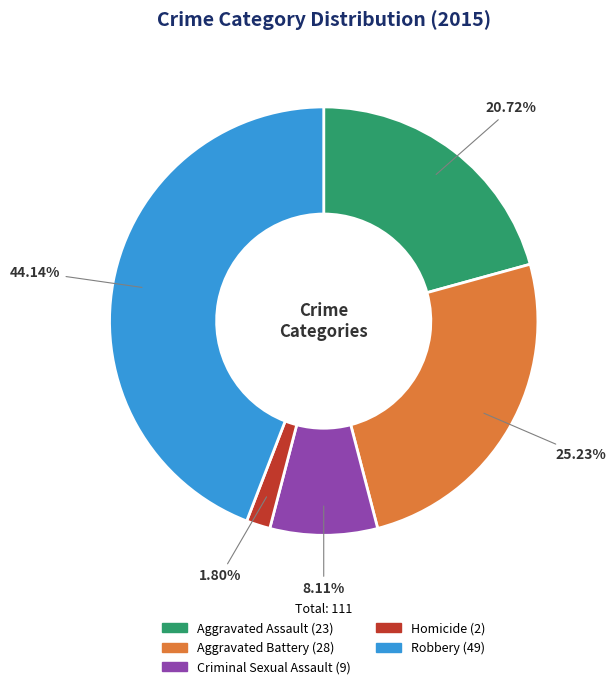

To the nearest percent, what is the difference between the Robbery and Aggravated Assault slice percentages?

23%